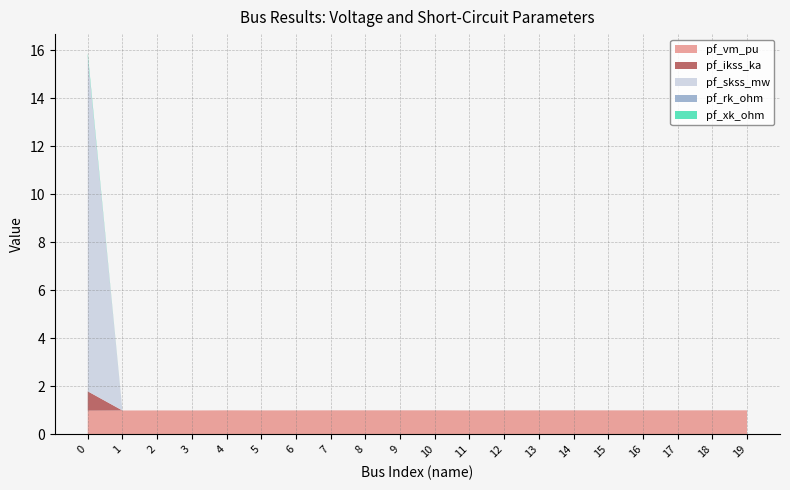

Reading left to right, list all the values displayed in this chart.

pf_vm_pu: 0=1.0	1=1.0	2=1.0	3=1.0	4=1.0	5=1.0	6=1.0	7=1.0	8=1.0	9=1.0	10=1.0	11=1.0	12=1.0	13=1.0	14=1.0	15=1.0	16=1.0	17=1.0	18=1.0	19=1.0
pf_ikss_ka: 0=0.8	1=0.0	2=0.0	3=0.0	4=0.0	5=0.0	6=0.0	7=0.0	8=0.0	9=0.0	10=0.0	11=0.0	12=0.0	13=0.0	14=0.0	15=0.0	16=0.0	17=0.0	18=0.0	19=0.0
pf_skss_mw: 0=14.0	1=0.0	2=0.0	3=0.0	4=0.0	5=0.0	6=0.0	7=0.0	8=0.0	9=0.0	10=0.0	11=0.0	12=0.0	13=0.0	14=0.0	15=0.0	16=0.0	17=0.0	18=0.0	19=0.0
pf_rk_ohm: 0=0.0	1=0.0	2=0.0	3=0.0	4=0.0	5=0.0	6=0.0	7=0.0	8=0.0	9=0.0	10=0.0	11=0.0	12=0.0	13=0.0	14=0.0	15=0.0	16=0.0	17=0.0	18=0.0	19=0.0
pf_xk_ohm: 0=0.1	1=0.0	2=0.0	3=0.0	4=0.0	5=0.0	6=0.0	7=0.0	8=0.0	9=0.0	10=0.0	11=0.0	12=0.0	13=0.0	14=0.0	15=0.0	16=0.0	17=0.0	18=0.0	19=0.0